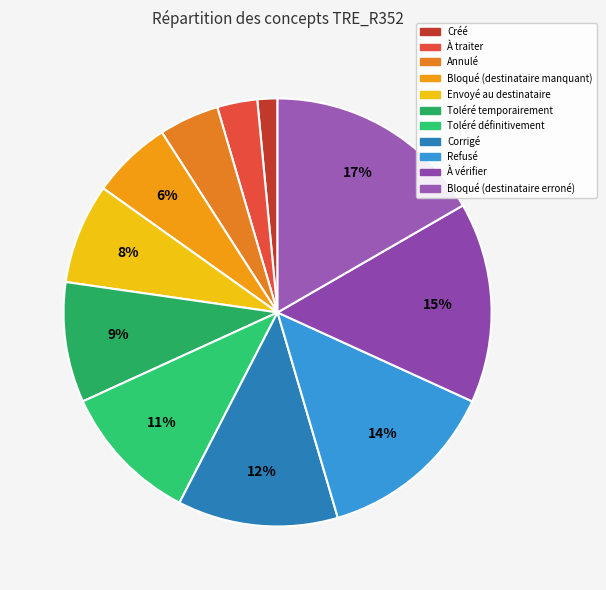

Which slice is the smallest?

Créé